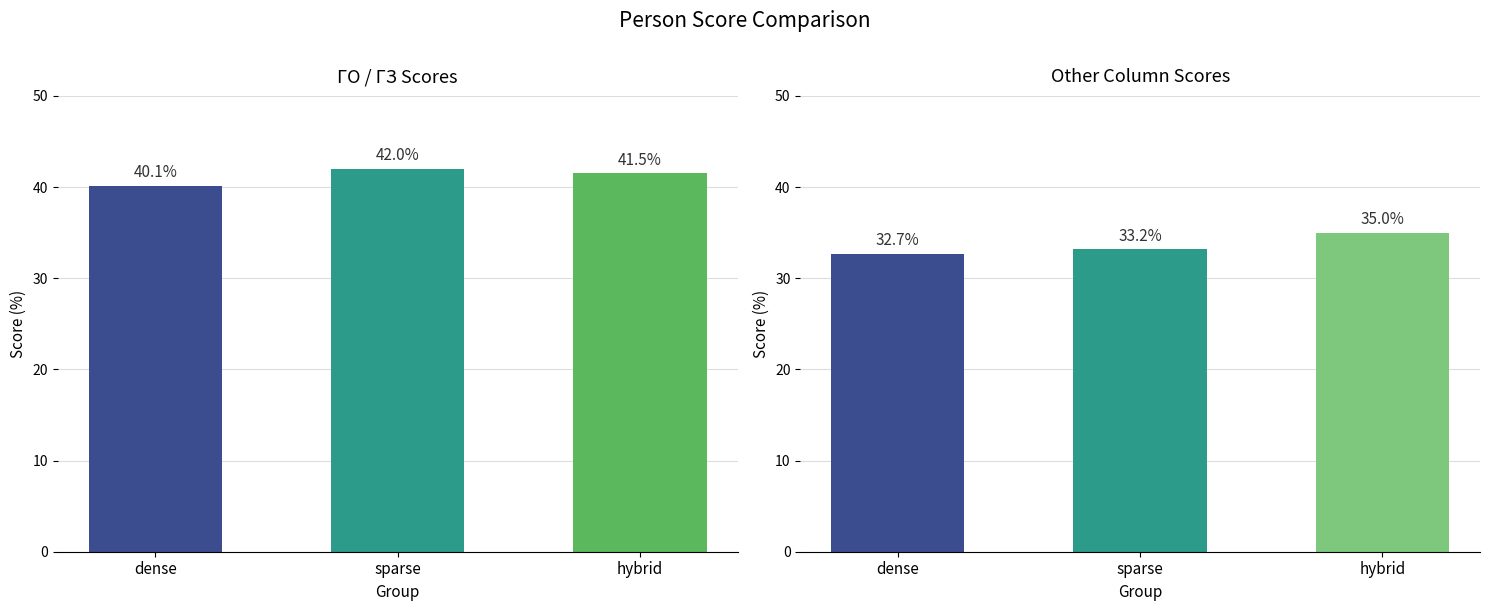

How many distinct data groups are displayed?

1